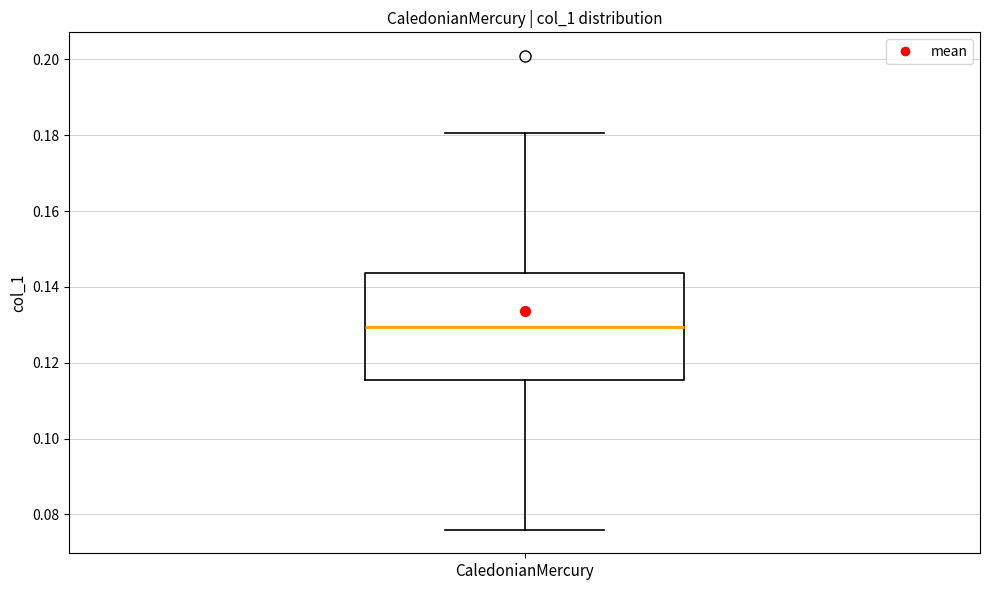

Transcribe this box plot: give where the median line is, the range the box spans, and where the two whiskers end, as read against the y-axis. The values are not printed on the chart, so give them approximately, as read against the axis.

median 0.130, box 0.116 to 0.144, whiskers 0.076 to 0.180